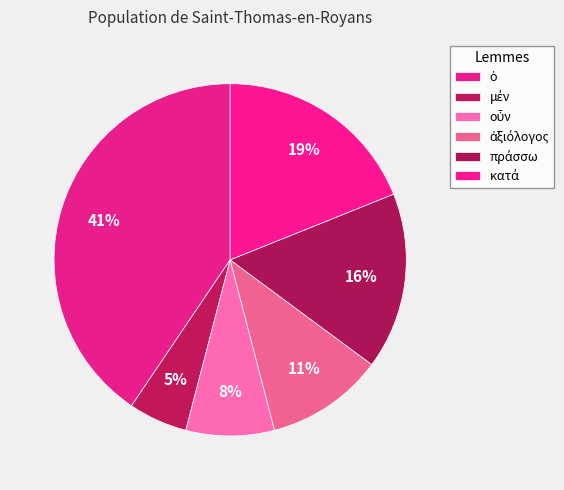

How many slices are in this pie chart?

6